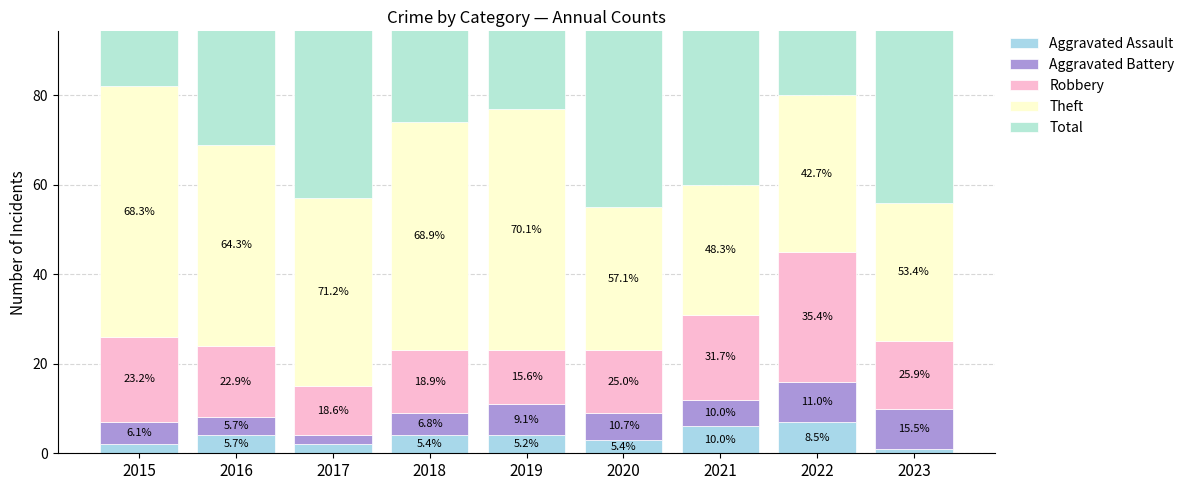

The value of Aggravated Assault at 2017 is 2. True or false?

True